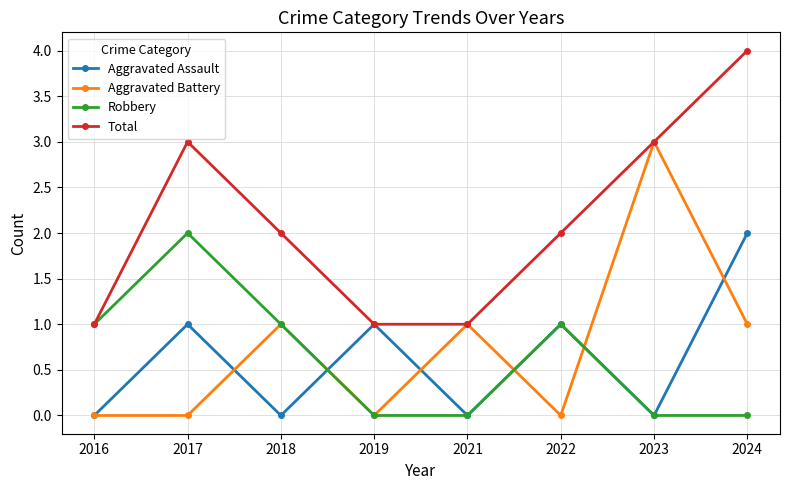

What is the greatest value displayed?

4